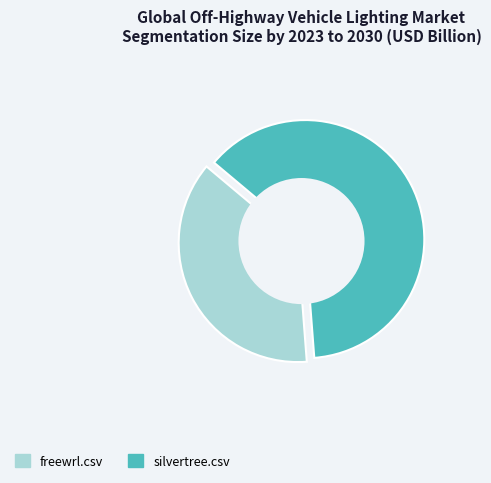

Which category has the biggest portion of the pie?

silvertree.csv